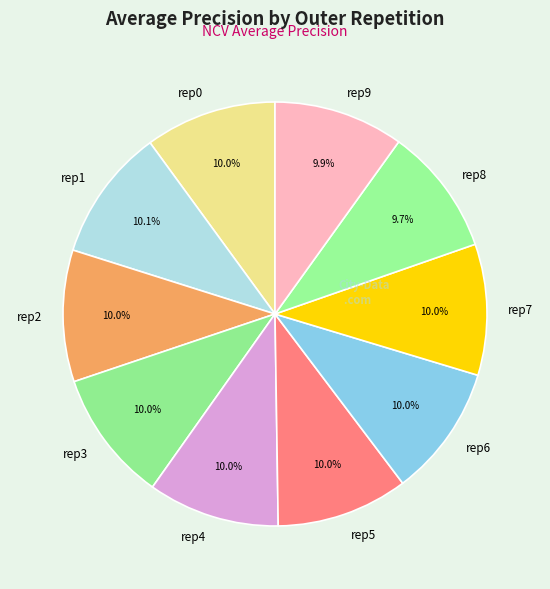

What is the largest slice in the pie chart?

outer-repetition1